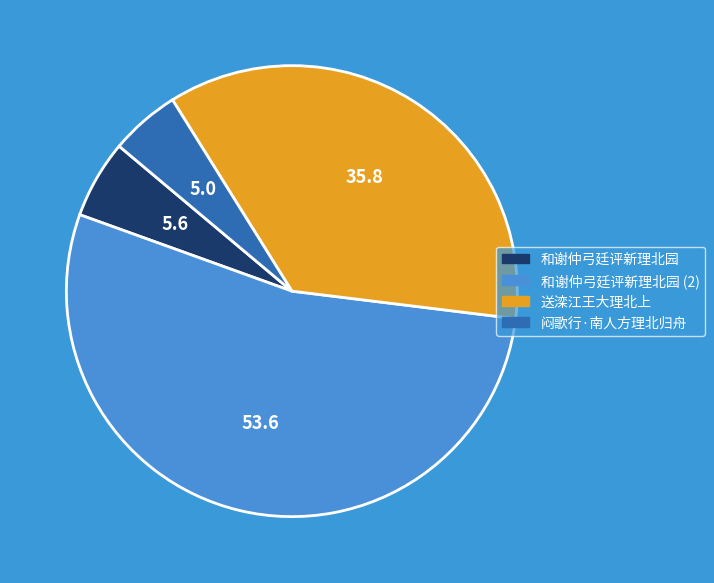

Between 送滦江王大理北上 and 闷歌行·南人方理北归舟, which is larger?

送滦江王大理北上